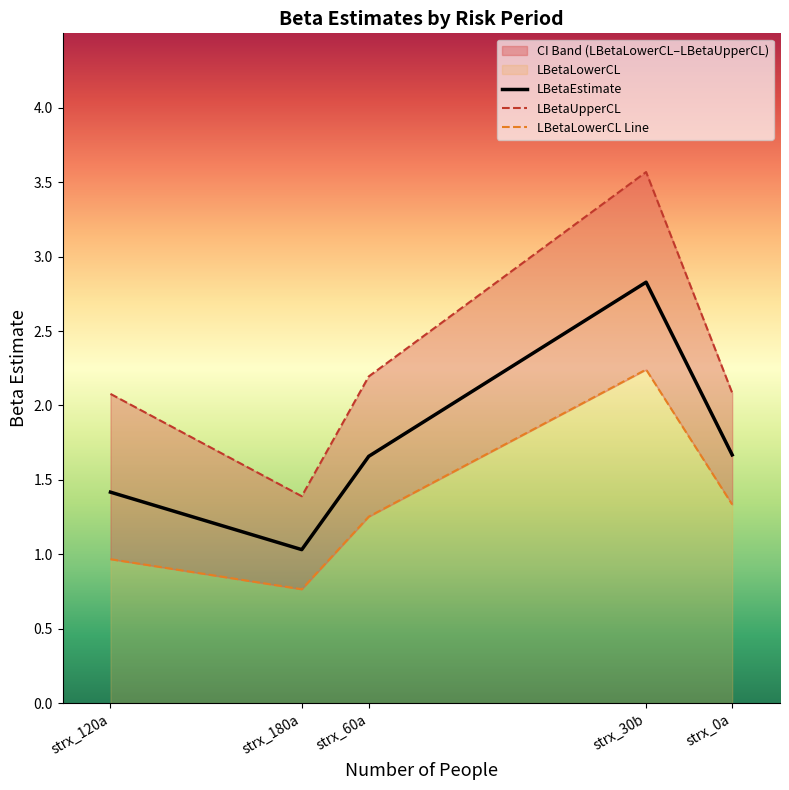

Which has a higher value, strx_120a or strx_30b?

strx_30b